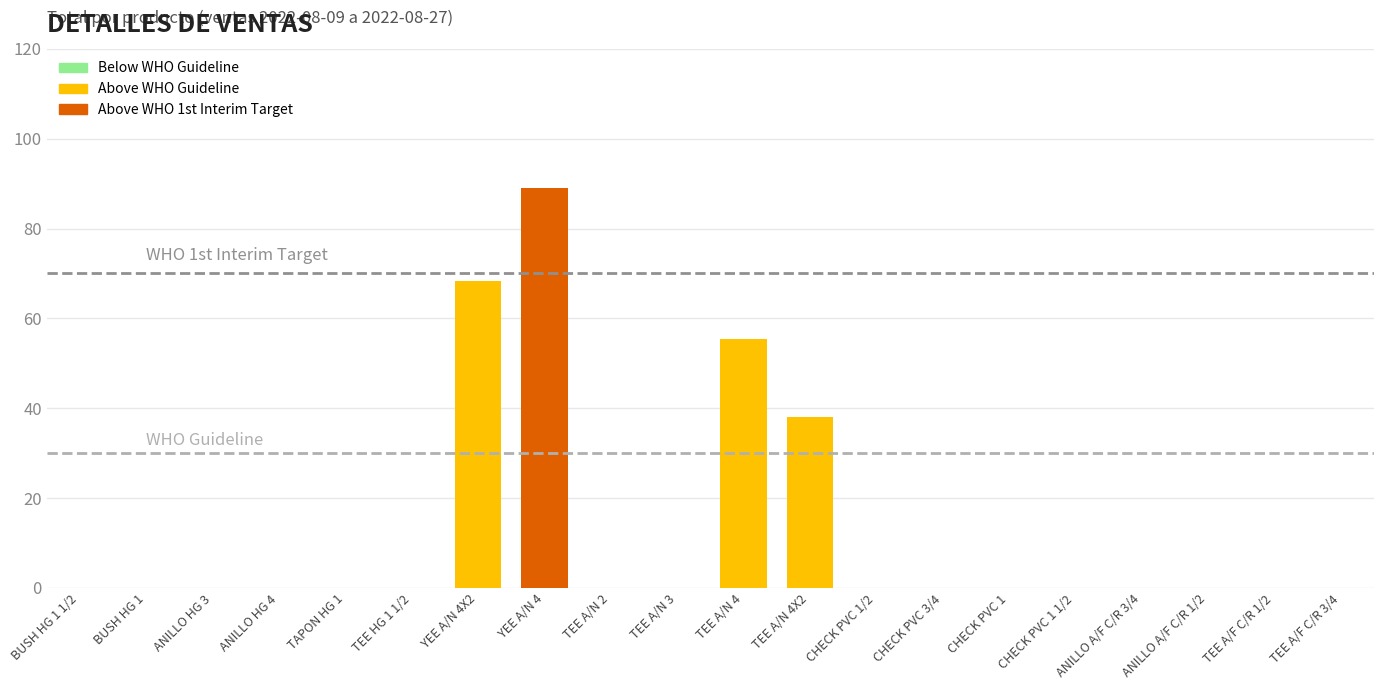

How many values exceed 0?

4